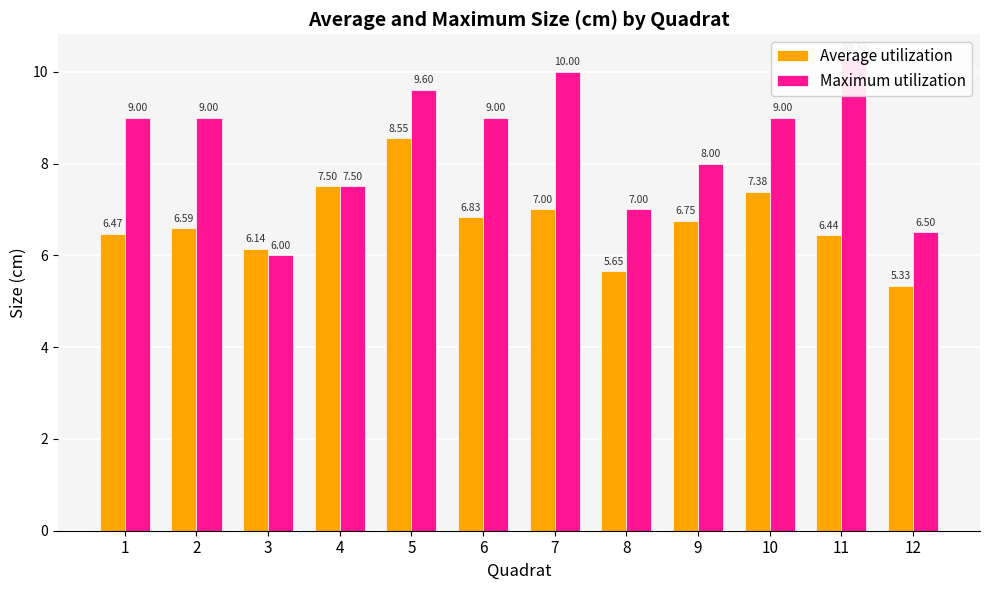

At 9, list the series in order from largest to smallest.

Maximum utilization, Average utilization